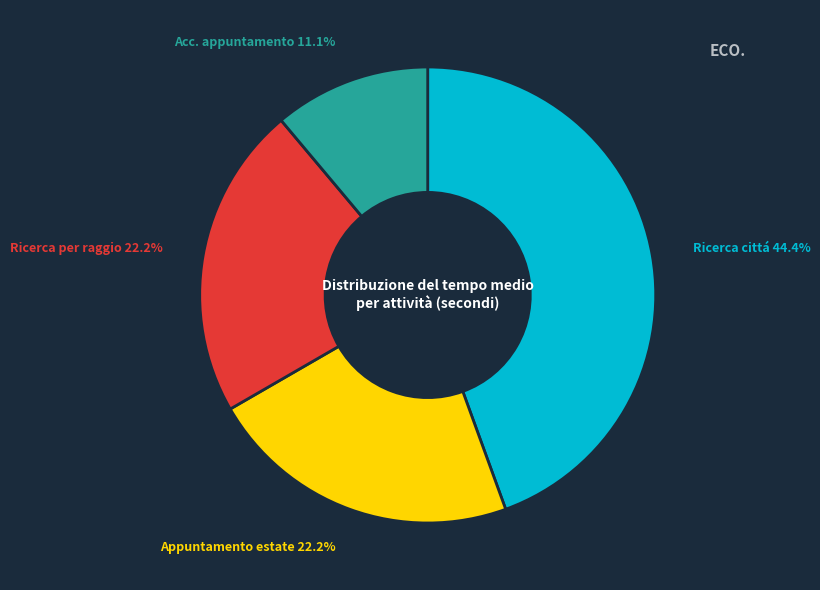

Does Ricerca per raggio represent more than half of the total?

No